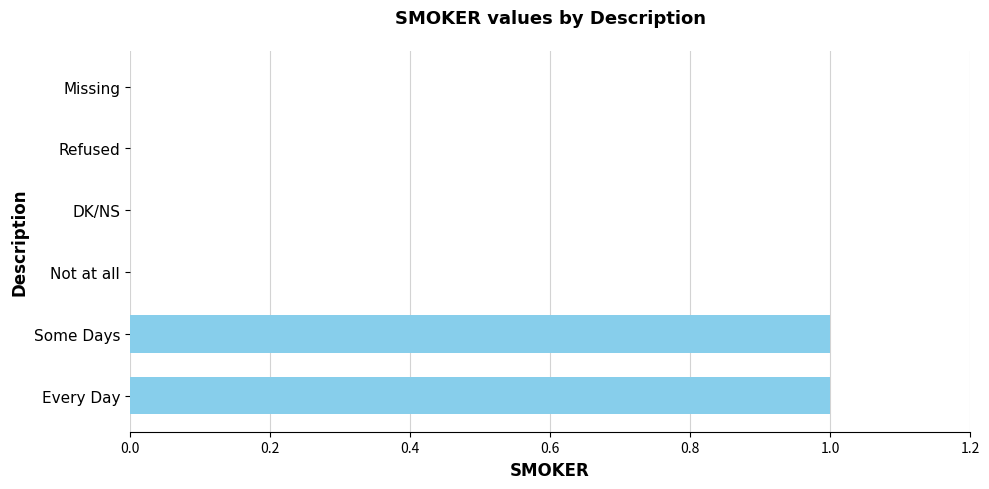

Are the bars horizontal?

Yes